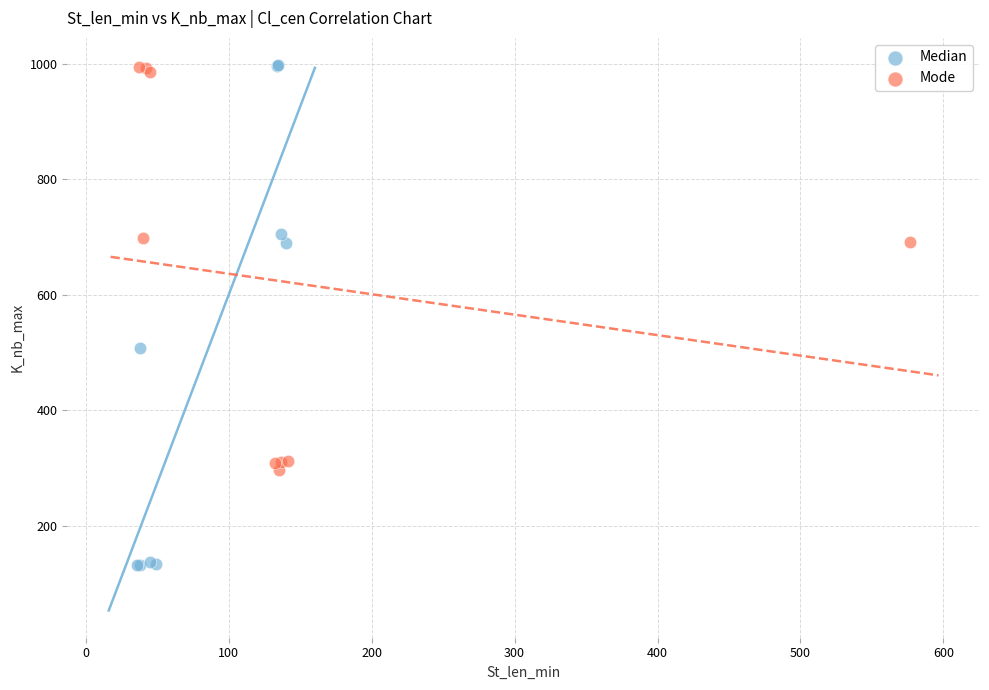

What are all the series names shown in the legend?

Median, Mode